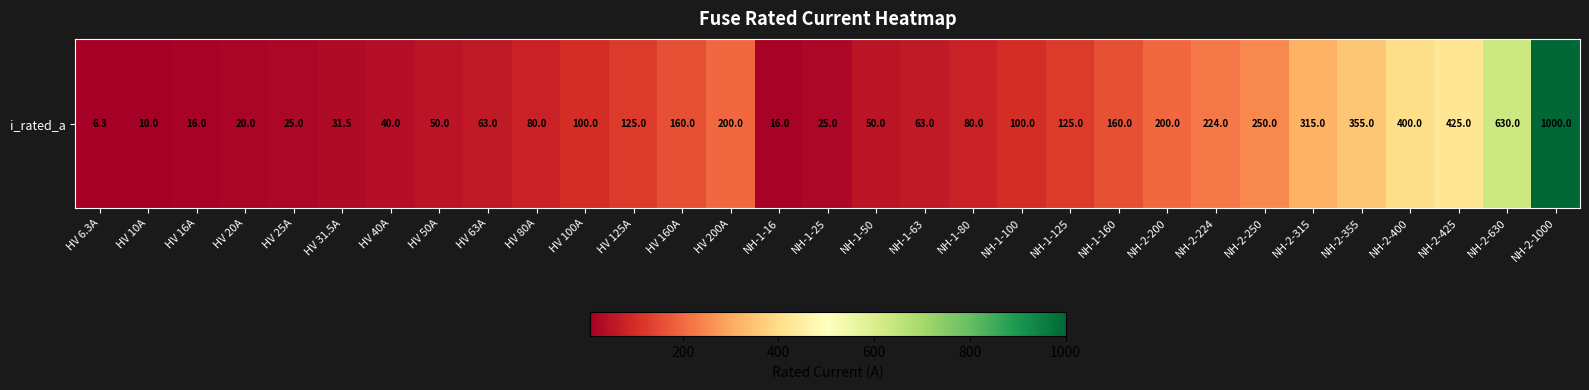

The chart shows a value of 366.9 at NH-2-250. True or false?

False